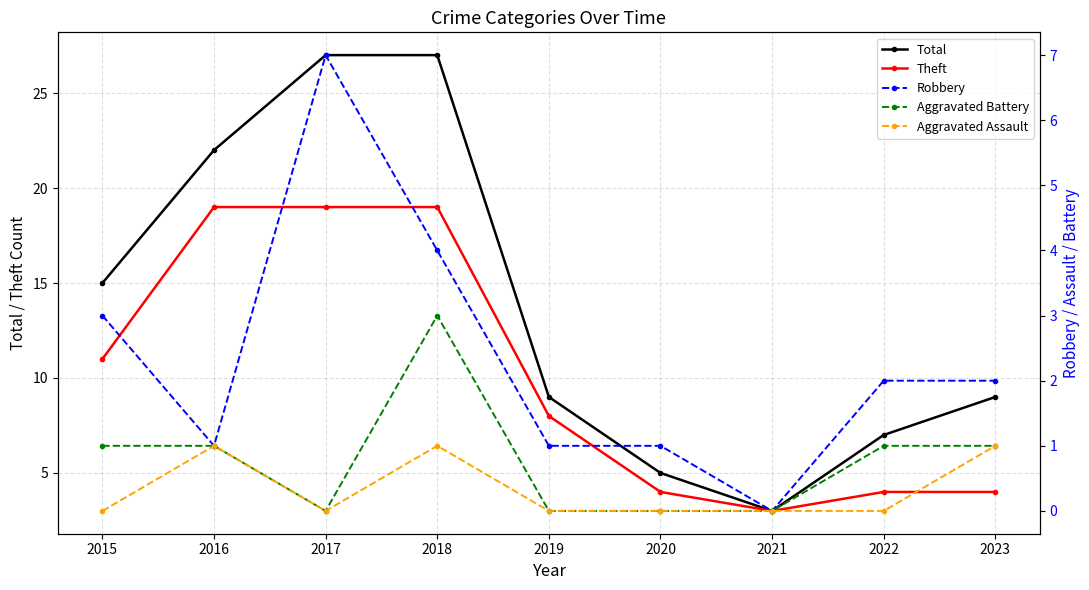

True or false: Aggravated Assault and Total intersect in this chart.

False